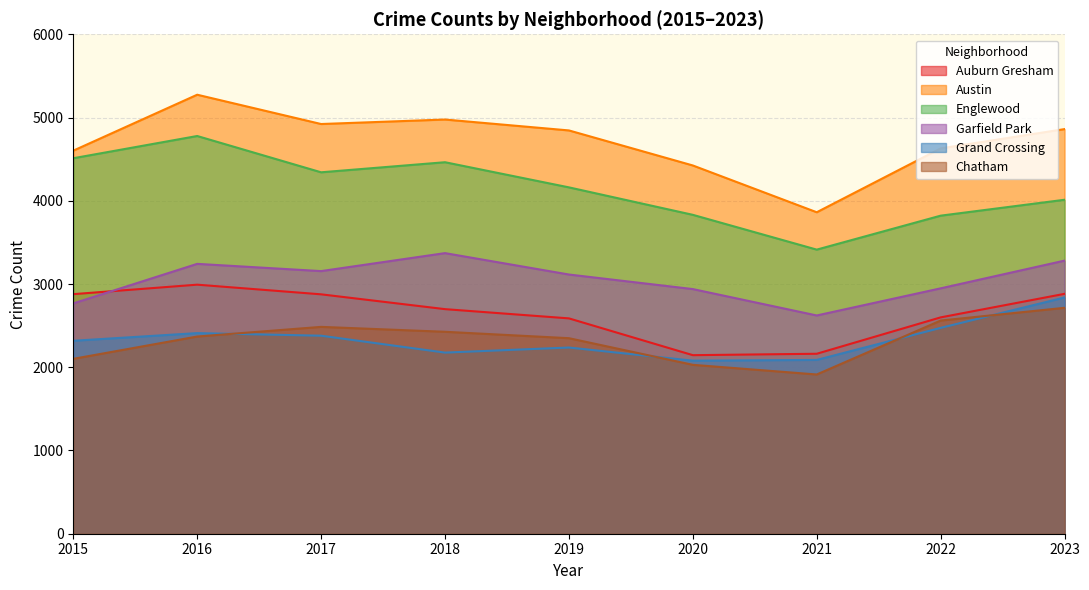

True or false: Englewood and Auburn Gresham cross at least once.

False